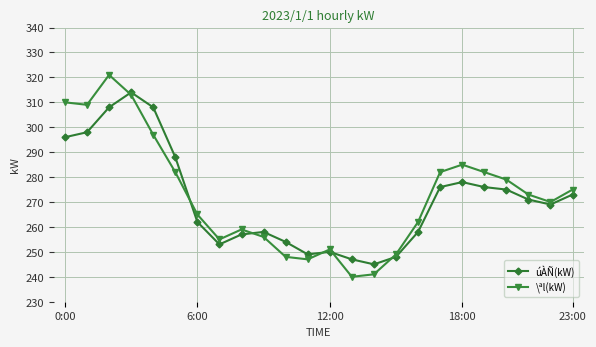

How many lines are shown in the chart?

2